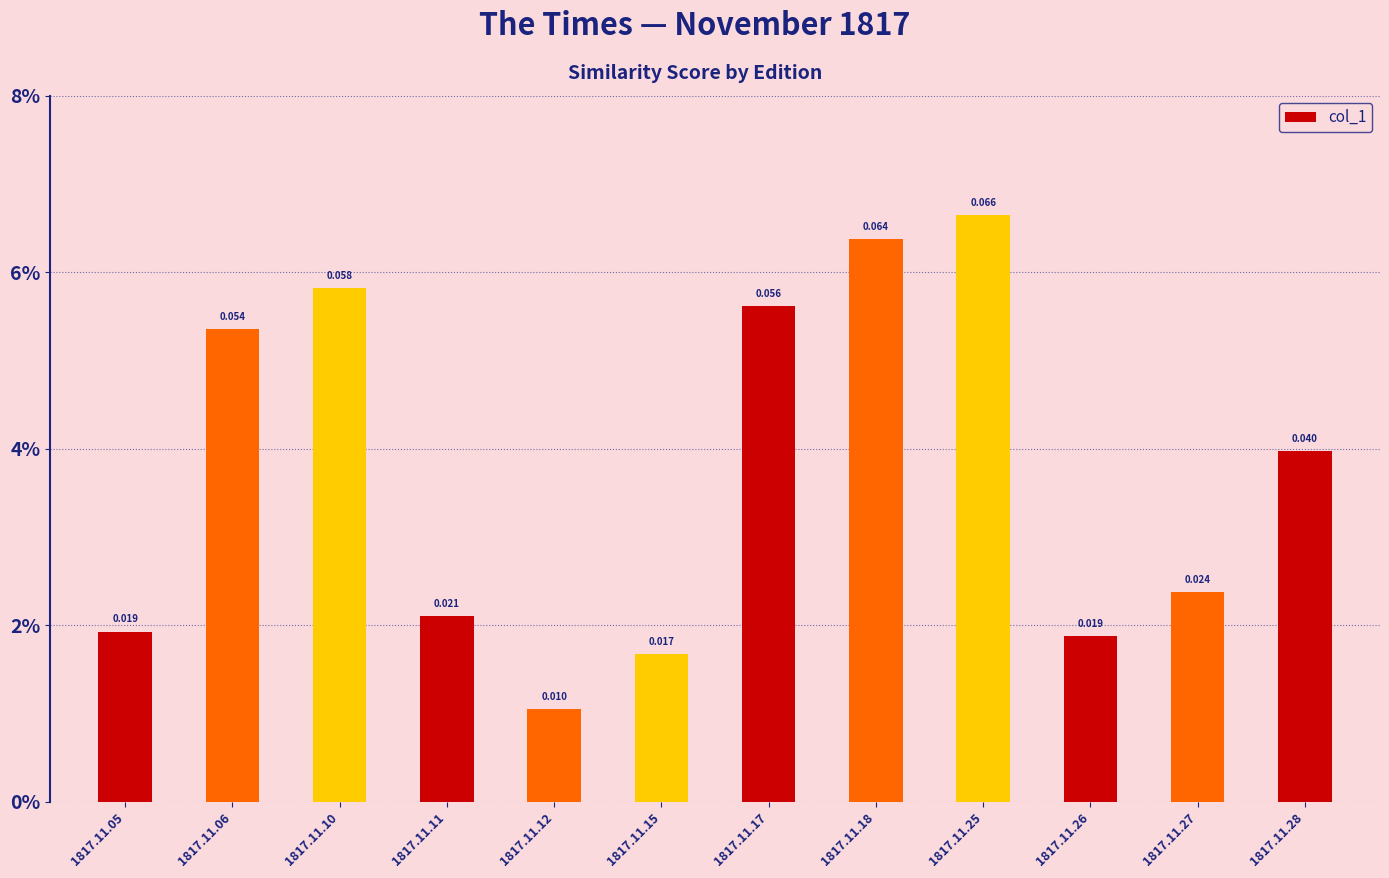

Which category has the lowest value across all series?

1817.11.12